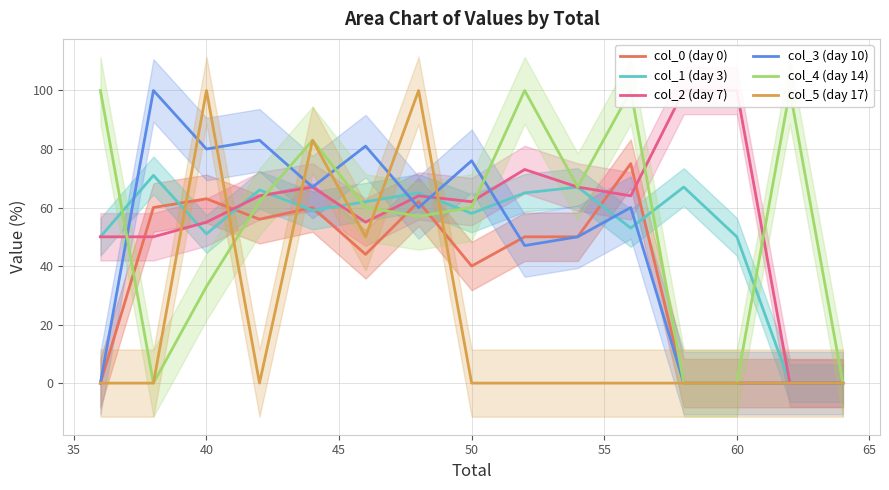

The value of col_5 (day 17) at 40 is 100.0. True or false?

True